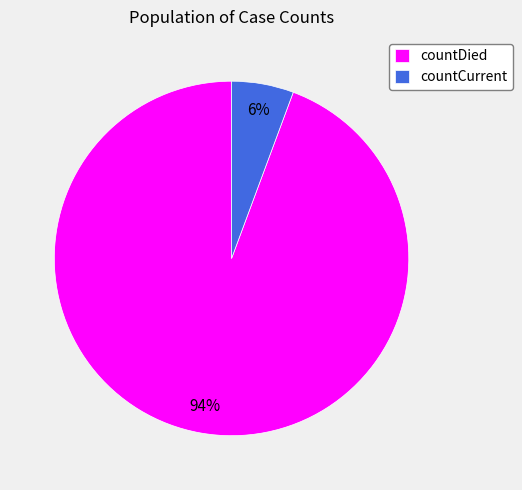

To the nearest percent, what portion does countDied represent?

94%